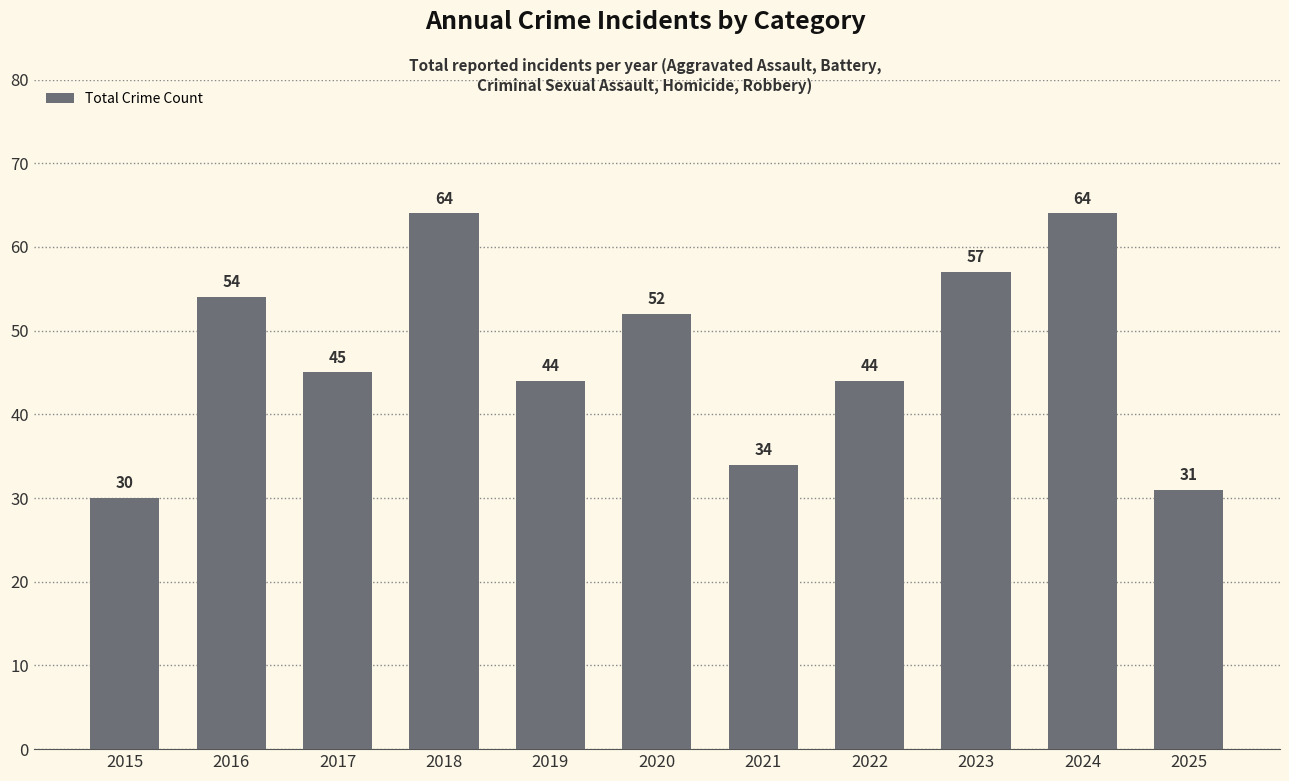

What is the approximate value at 2023, to the nearest 10?

60